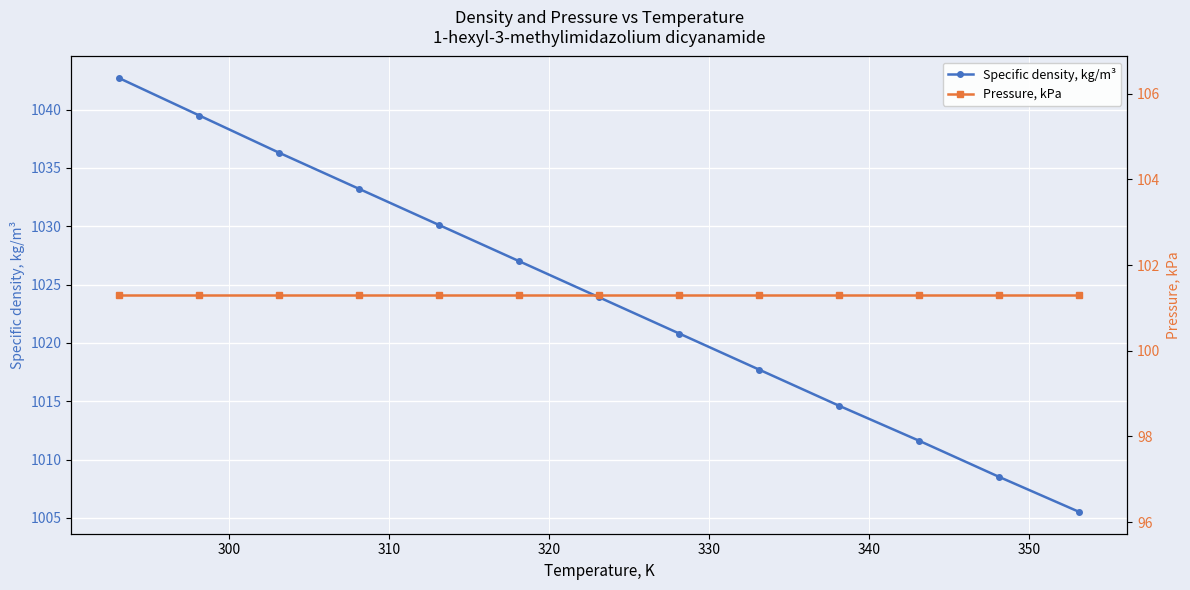

What is the highest value of the Specific density, kg/m³ series?

1042.7